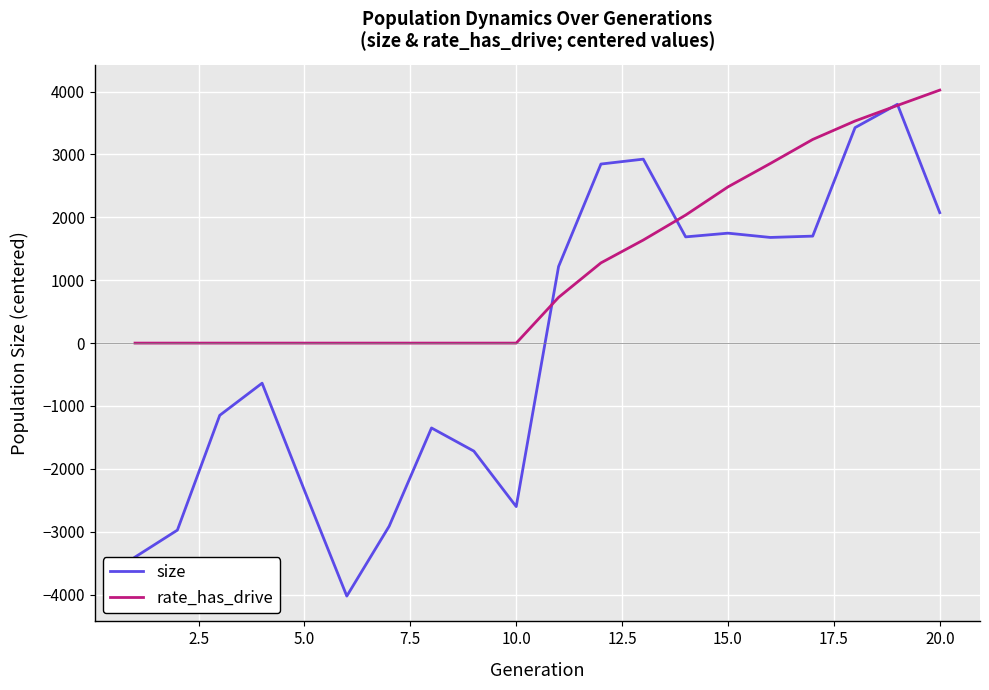

What is the minimum value shown in the chart?

-4022.2